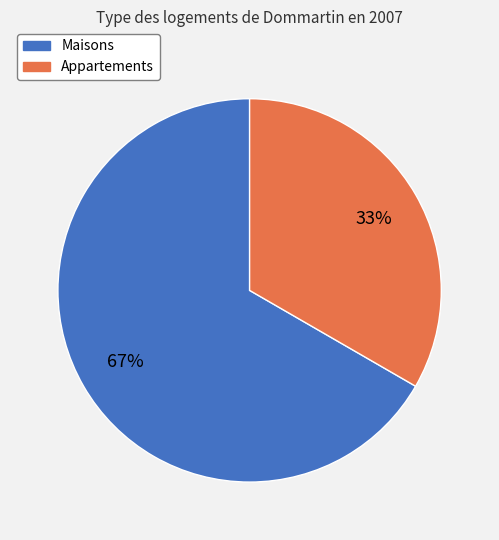

Does any single category account for the majority?

Yes